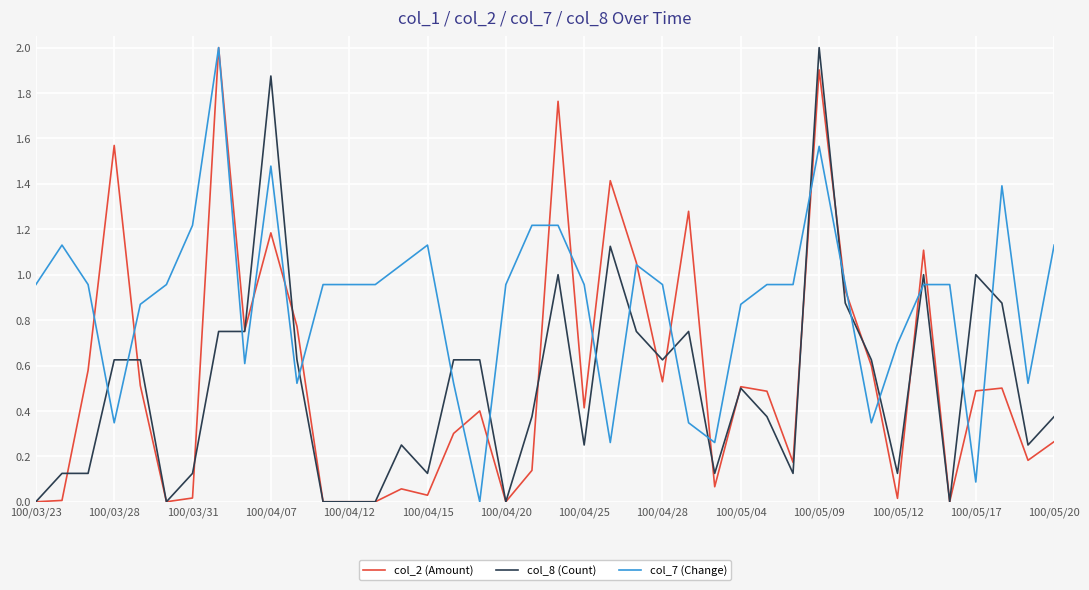

What is the sum of all col_7 (Change) values?

35.2